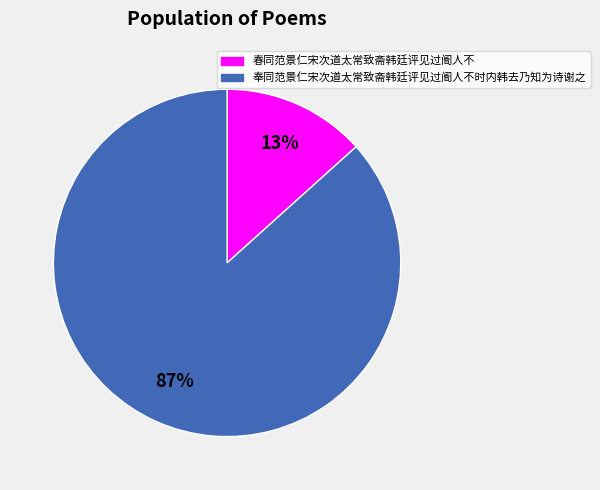

Do 春同范景仁宋次道太常致斋韩廷评见过阍人不 and 奉同范景仁宋次道太常致斋韩廷评见过阍人不时内韩去乃知为诗谢之 together represent more than half of the pie?

Yes